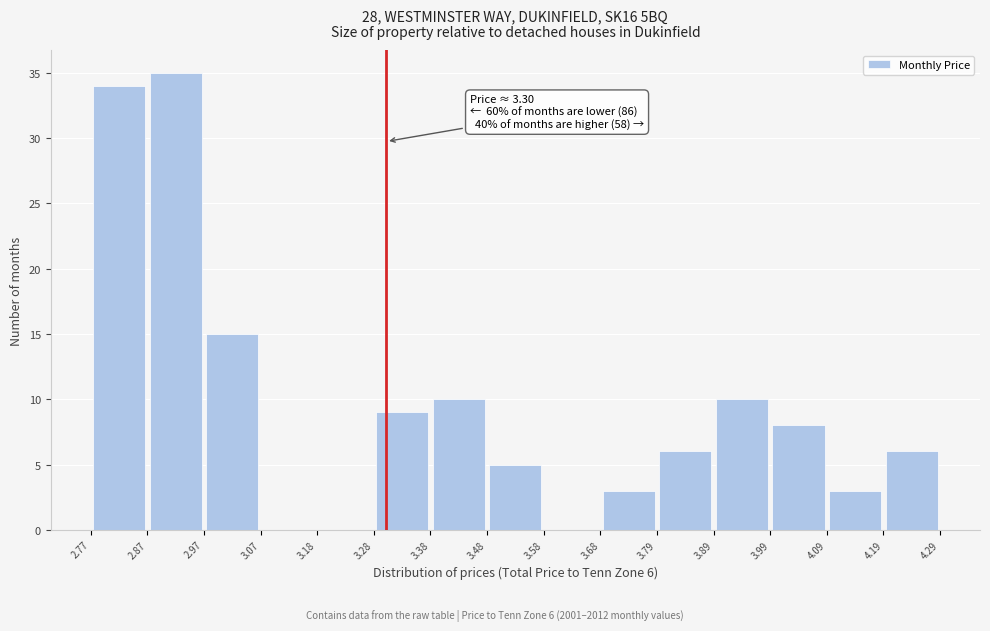

Which range on the x-axis has the tallest bar?

2.87 to 2.97